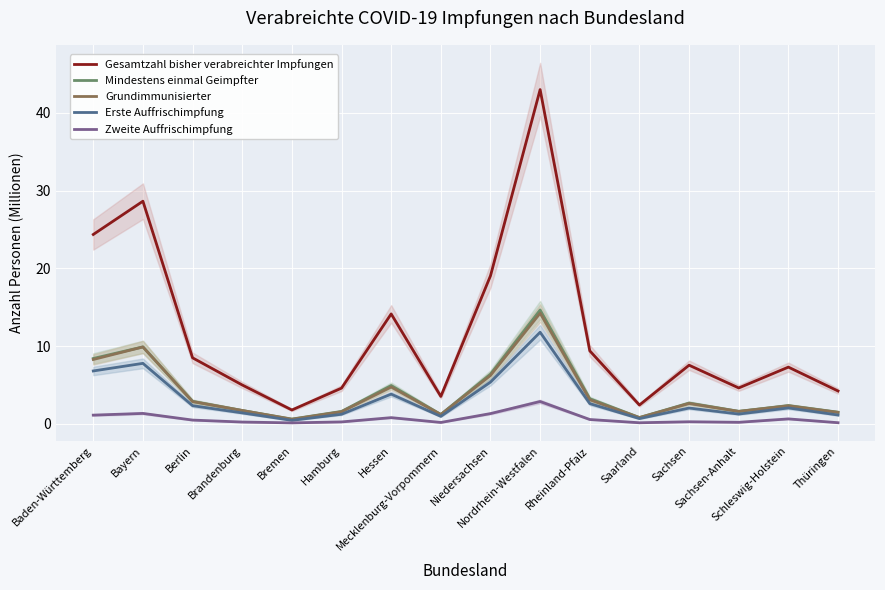

True or false: Gesamtzahl bisher verabreichter Impfungen and Mindestens einmal Geimpfter intersect in this chart.

False